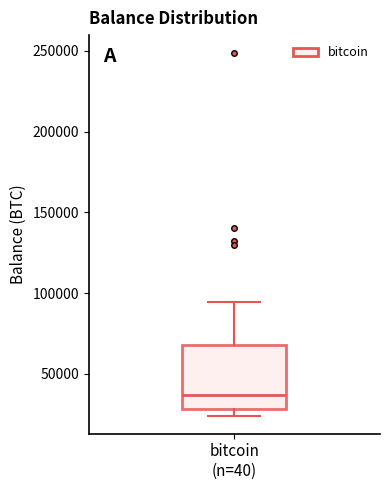

Read this box plot against the y-axis: the position of the median line, the range covered by the box, and the ends of both whiskers. The values are not printed on the chart, so give them approximately, as read against the axis.

median 35000, box 30000 to 70000, whiskers 25000 to 95000